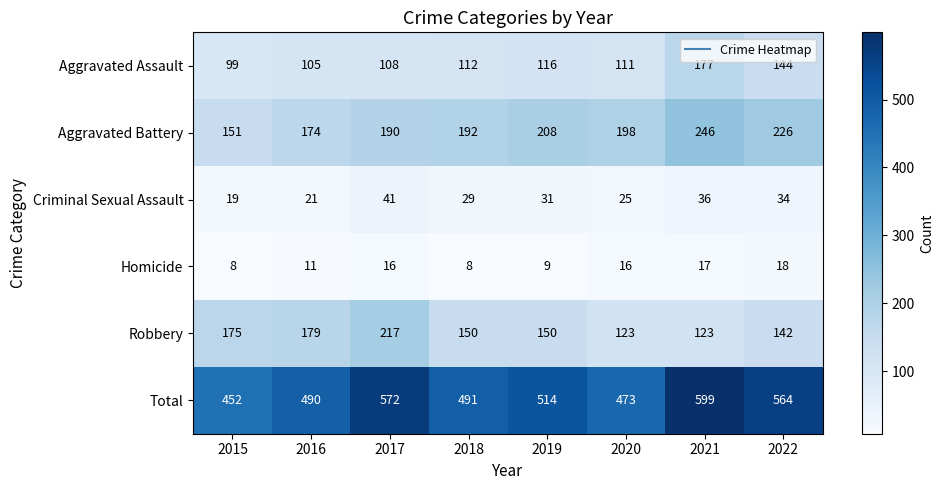

How many distinct data groups are displayed?

6